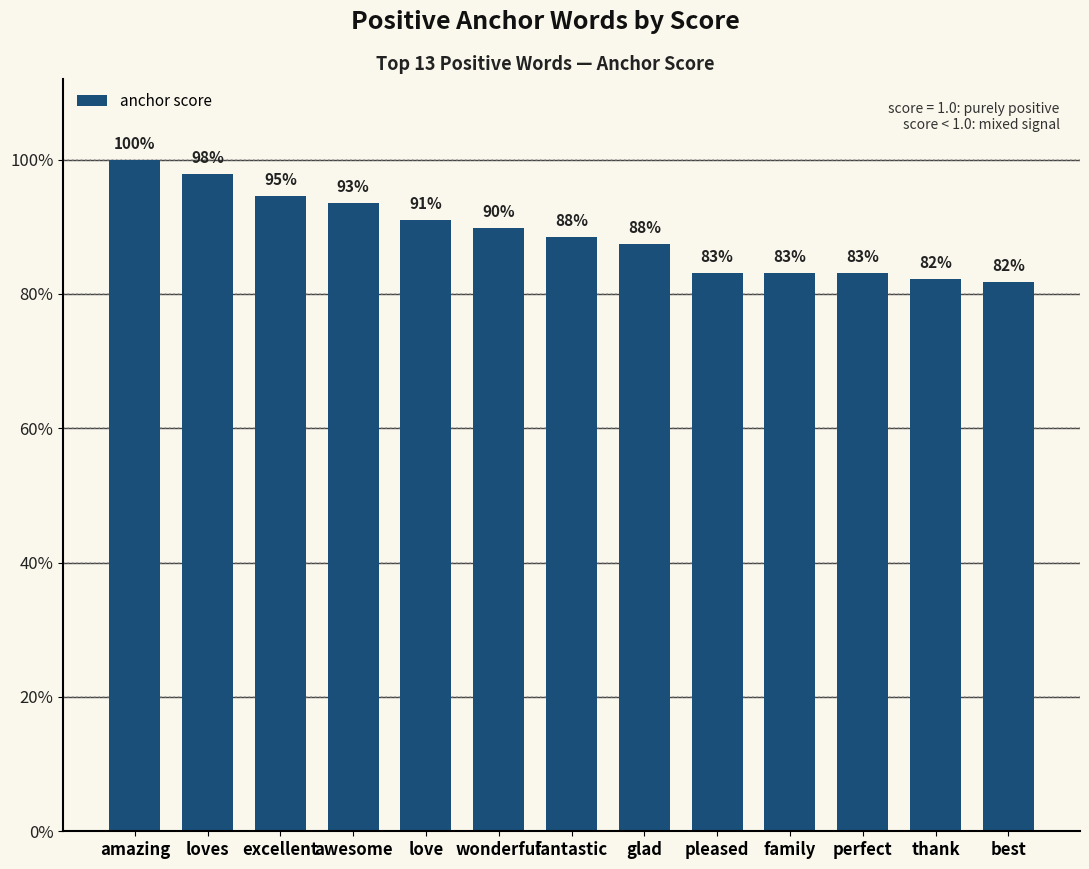

Reading right to left, extract all data points from this chart.

0.8	0.8	0.8	0.8	0.8	0.9	0.9	0.9	0.9	0.9	0.9	1.0	1.0